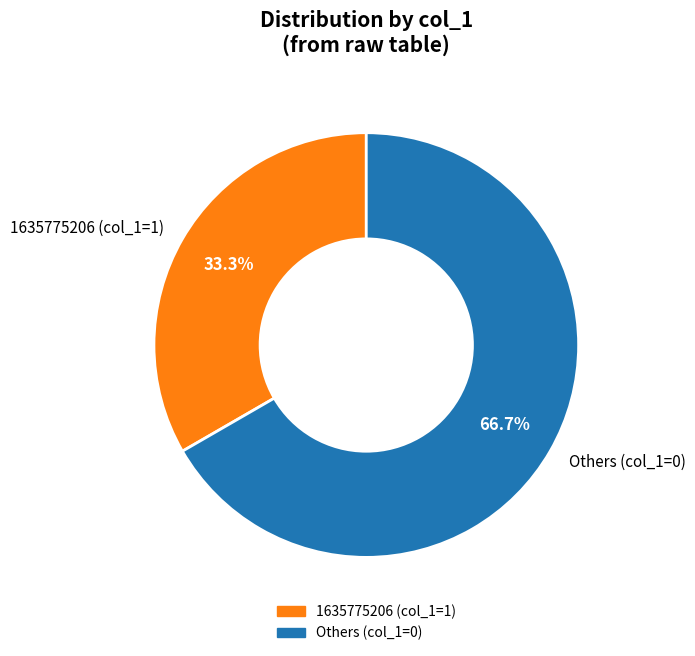

How many segments does this pie chart have?

2